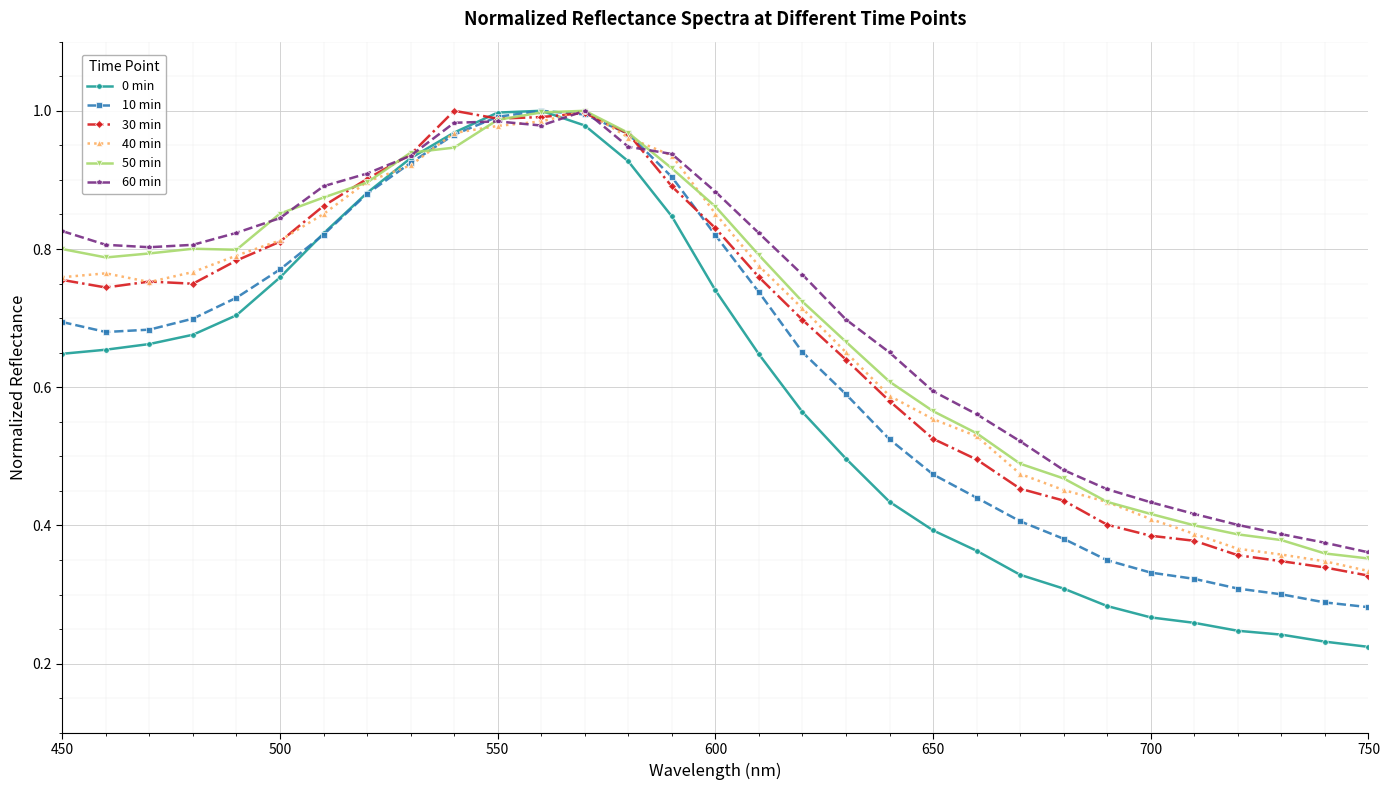

Which series has the widest spread of values?

0 min